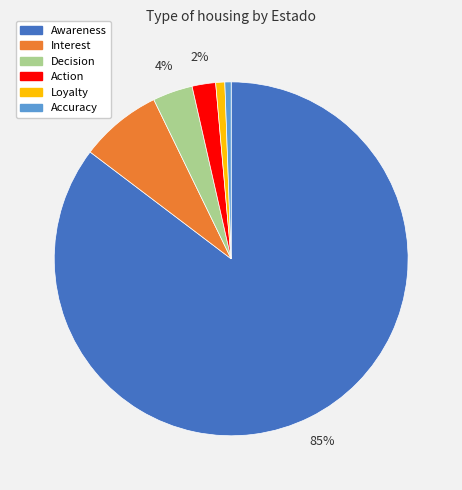

Which has a higher value, Loyalty or Interest?

Interest